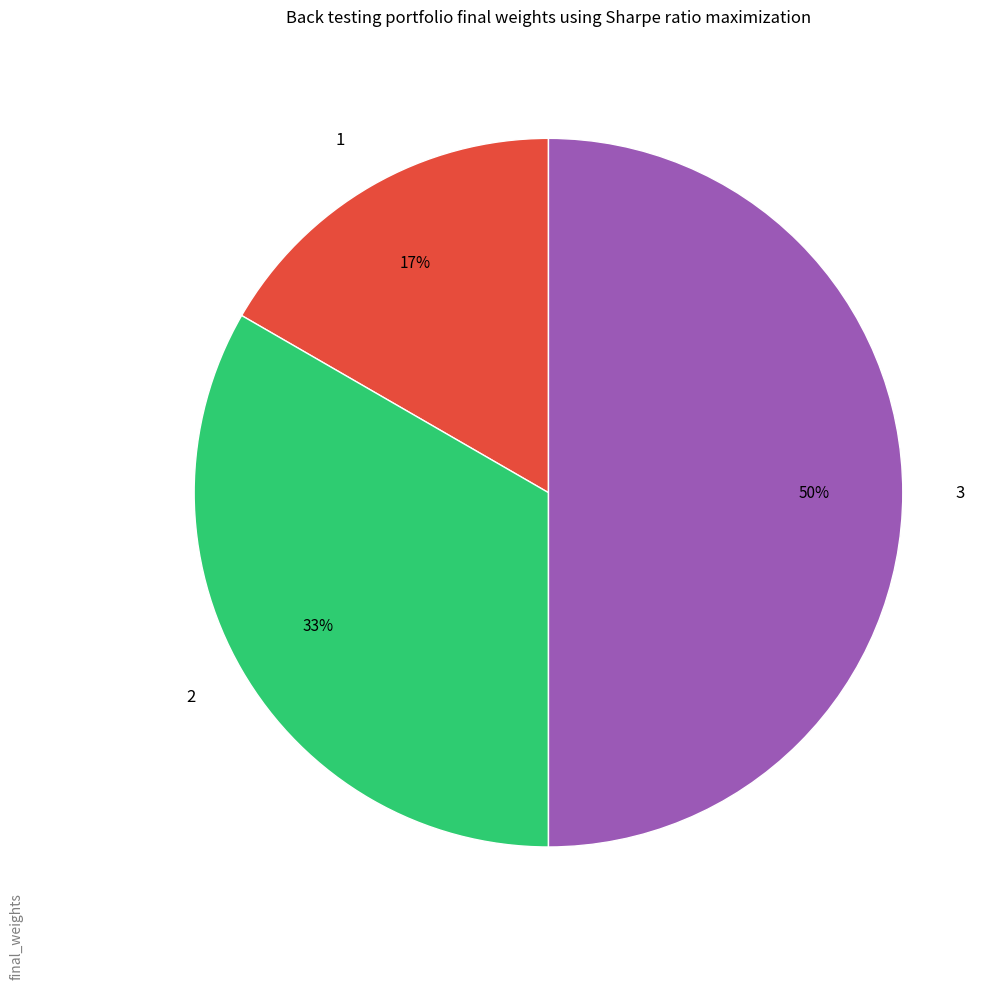

To the nearest percent, what portion does 1 represent?

17%